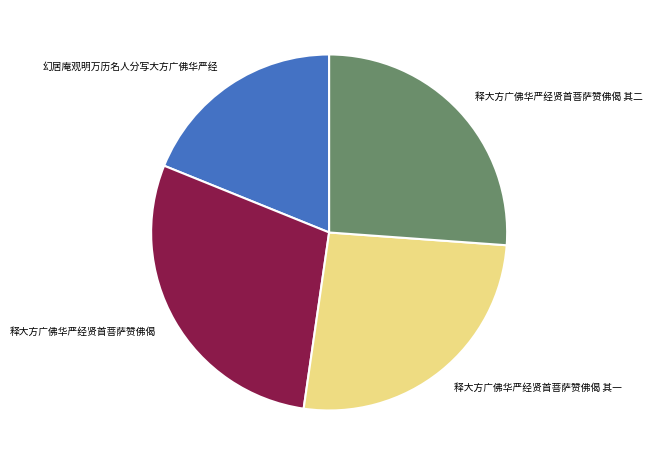

Is there any slice that represents more than half of the pie?

No